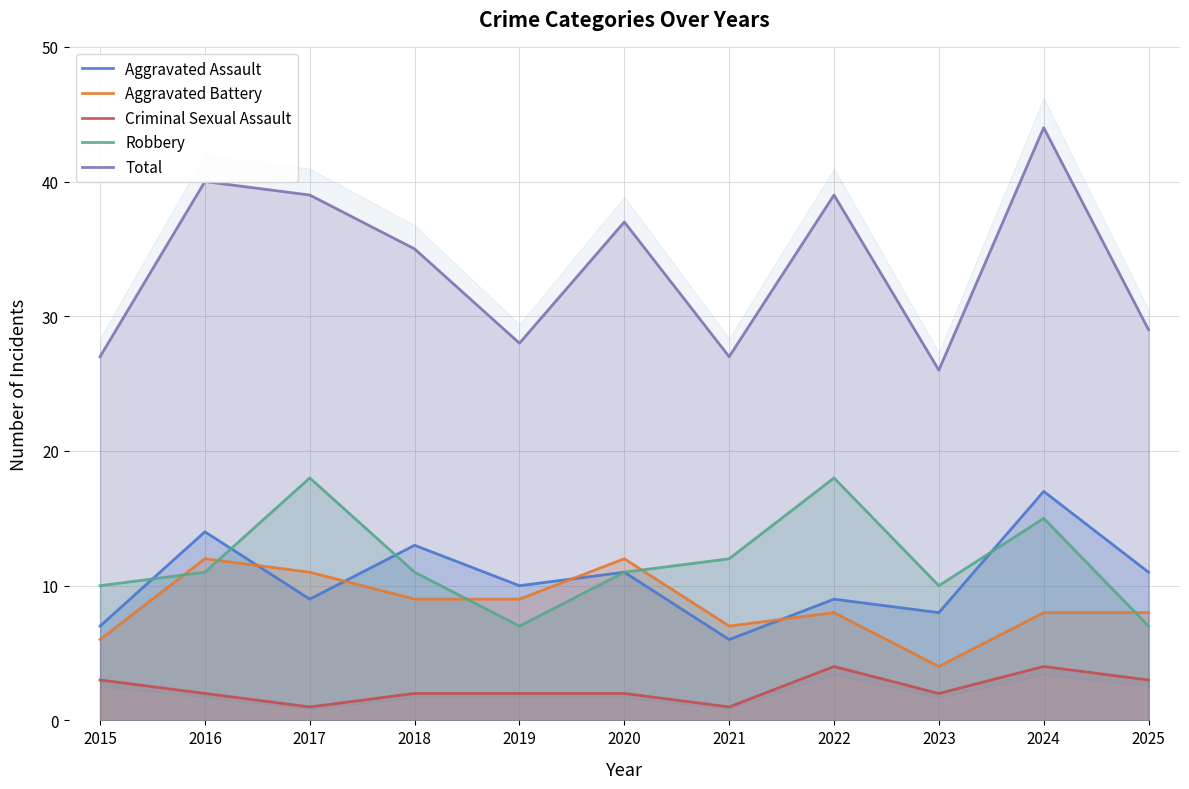

Read the Robbery value at 2025.

7